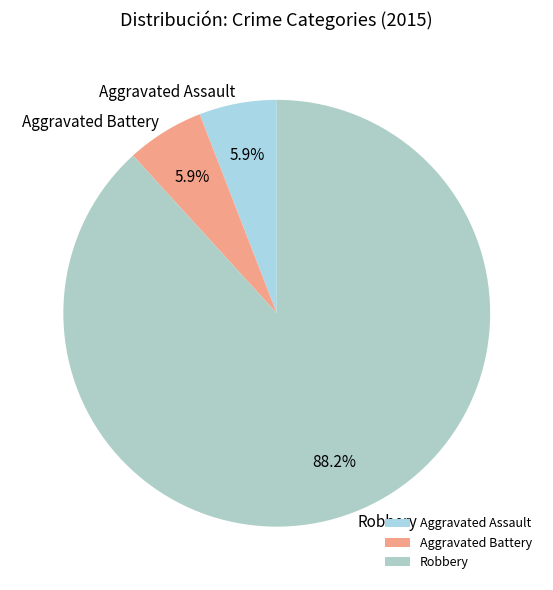

Does Aggravated Assault account for over 50% of the chart?

No